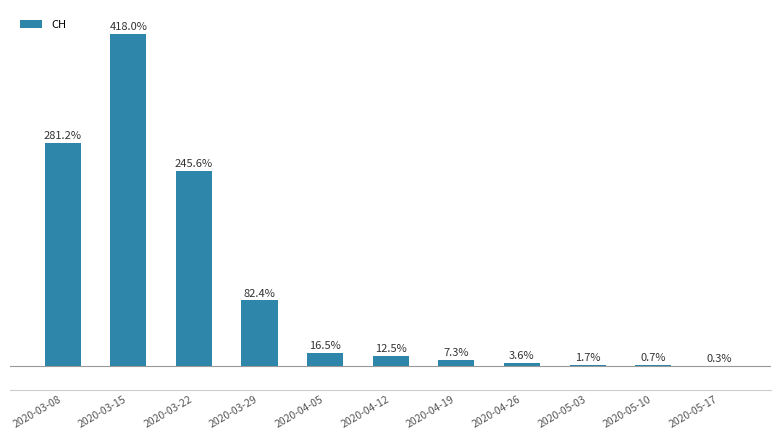

At which category does the chart reach its peak across all series?

2020-03-15